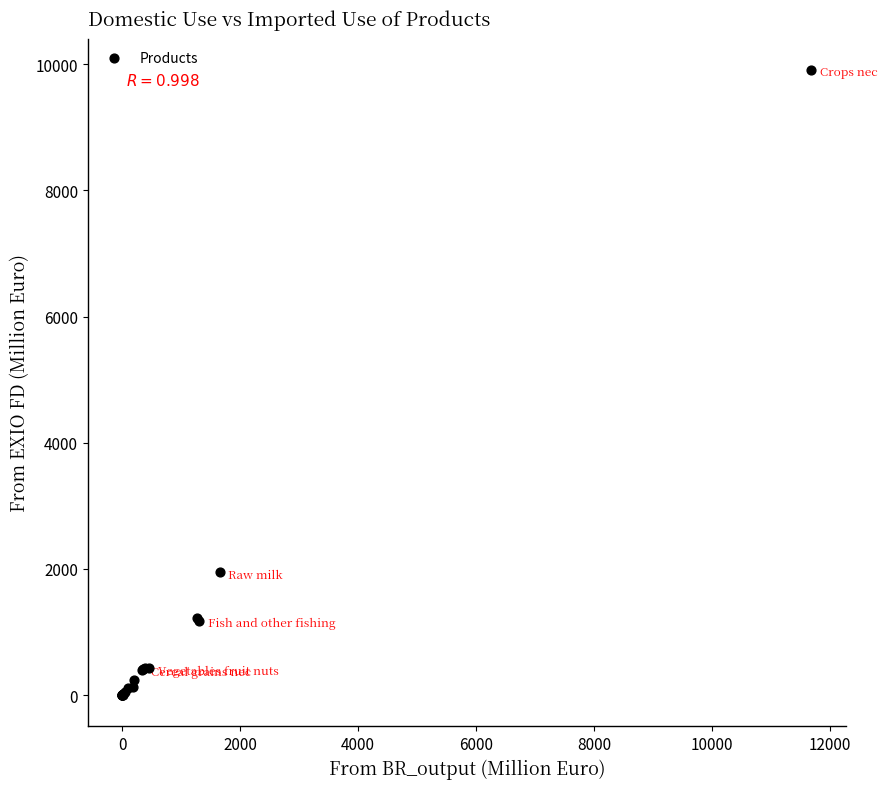

What Y value in the scatter plot is closest to 4956?

1945.2